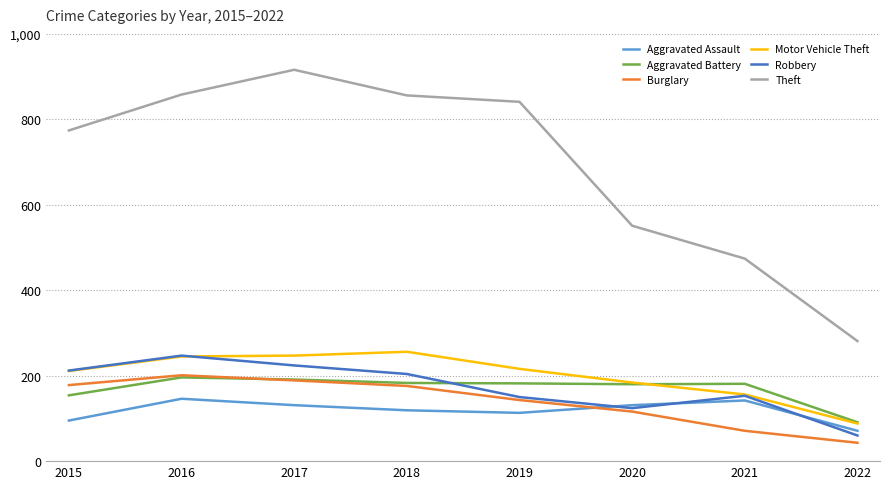

What are all the series names shown in the legend?

Aggravated Assault, Aggravated Battery, Burglary, Motor Vehicle Theft, Robbery, Theft